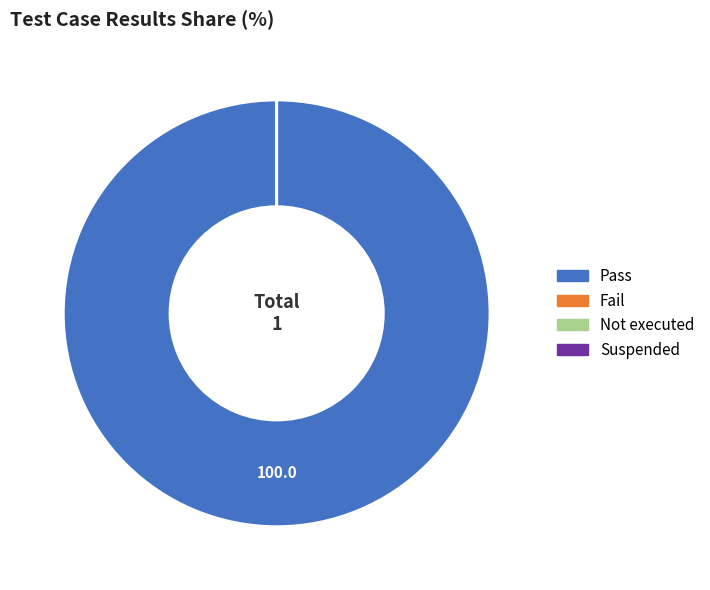

What percentage is the Pass slice, to the nearest percent?

100%